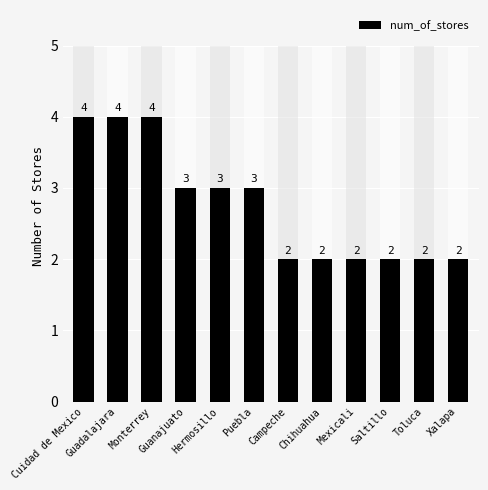

The chart shows a value of 4 at Guadalajara. True or false?

True